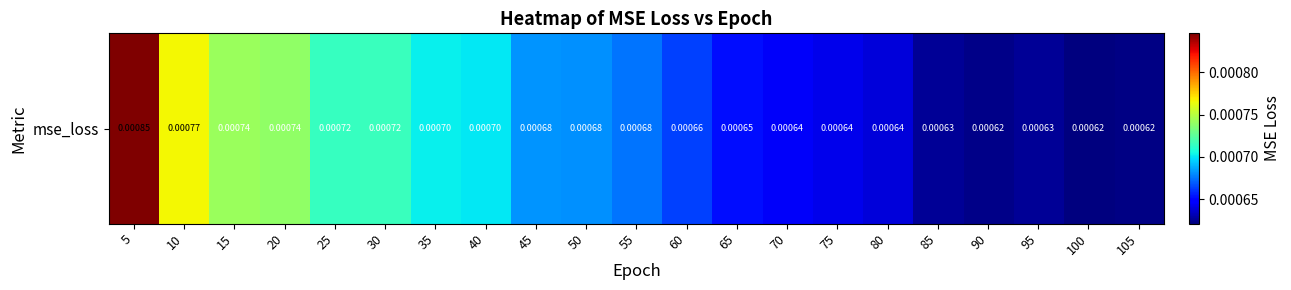

Rank the categories by value from highest to lowest.

5, 10, 15, 20, 30, 25, 35, 40, 45, 50, 55, 60, 65, 70, 75, 80, 95, 85, 90, 105, 100